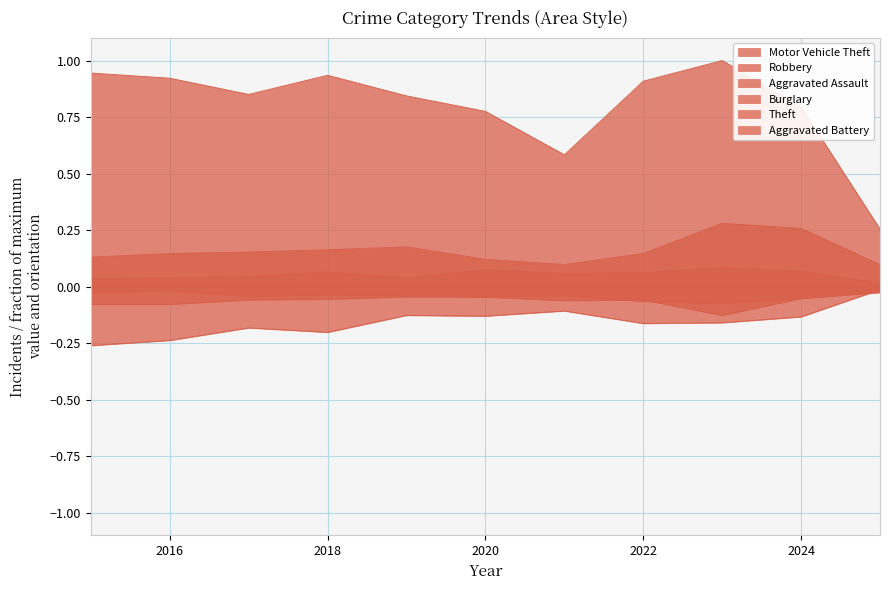

Reading left to right, list all the values displayed in this chart.

Motor Vehicle Theft: 2015=0.1	2016=0.1	2017=0.2	2018=0.2	2019=0.2	2020=0.1	2021=0.1	2022=0.1	2023=0.3	2024=0.3	2025=0.1
Robbery: 2015=-0.1	2016=-0.1	2017=-0.1	2018=-0.1	2019=-0.0	2020=-0.0	2021=-0.1	2022=-0.1	2023=-0.1	2024=-0.1	2025=-0.0
Aggravated Assault: 2015=0.0	2016=0.0	2017=0.0	2018=0.1	2019=0.0	2020=0.1	2021=0.1	2022=0.1	2023=0.1	2024=0.1	2025=0.0
Burglary: 2015=-0.3	2016=-0.2	2017=-0.2	2018=-0.2	2019=-0.1	2020=-0.1	2021=-0.1	2022=-0.2	2023=-0.2	2024=-0.1	2025=-0.0
Theft: 2015=0.9	2016=0.9	2017=0.9	2018=0.9	2019=0.8	2020=0.8	2021=0.6	2022=0.9	2023=1.0	2024=0.8	2025=0.3
Aggravated Battery: 2015=-0.0	2016=-0.0	2017=-0.0	2018=-0.0	2019=-0.0	2020=-0.0	2021=-0.0	2022=-0.1	2023=-0.1	2024=-0.1	2025=-0.0